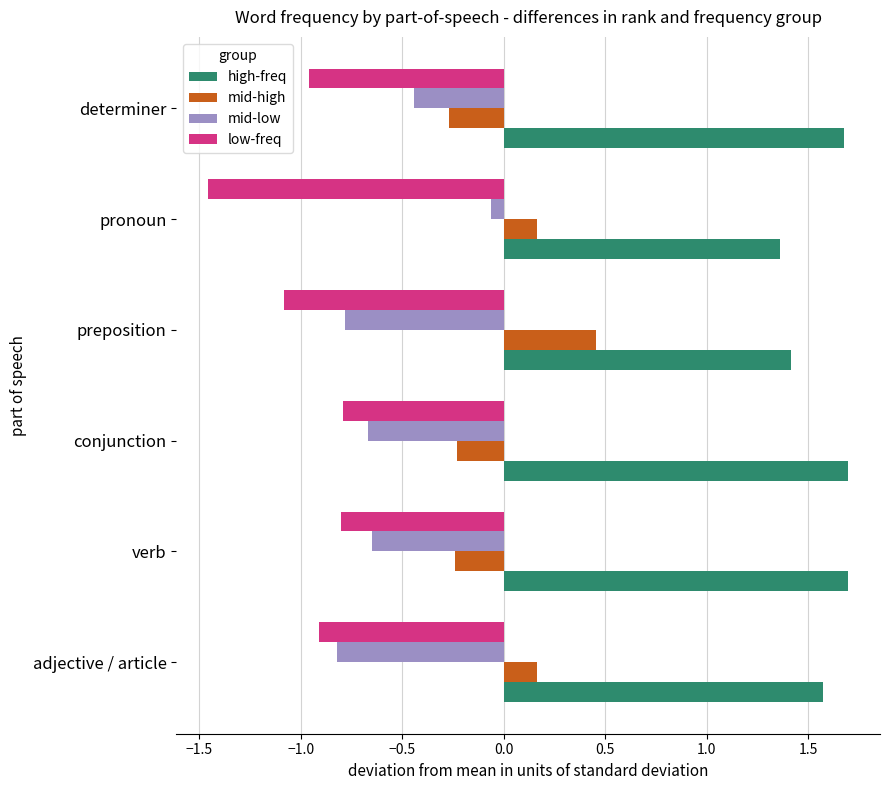

List the series in order of their overall mean, highest first.

high-freq, mid-high, mid-low, low-freq